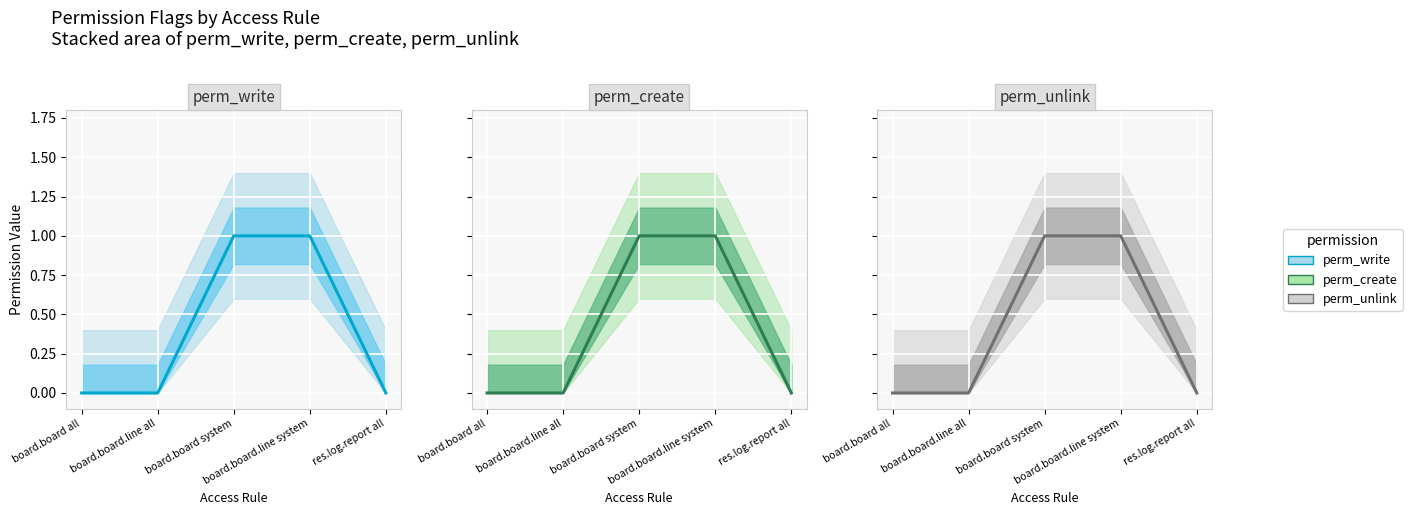

Which category has the lowest value in the perm_write series?

board.board all